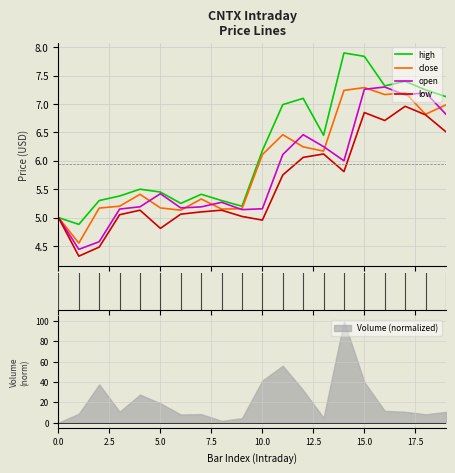

Reading left to right, extract all data points from this chart.

high: 5.0	4.9	5.3	5.4	5.5	5.5	5.2	5.4	5.3	5.2	6.2	7.0	7.1	6.5	7.9	7.8	7.3	7.4	7.2	7.1
close: 5.0	4.5	5.2	5.2	5.4	5.2	5.1	5.3	5.2	5.2	6.1	6.5	6.2	6.2	7.2	7.3	7.2	7.2	6.8	7.0
open: 5.0	4.4	4.6	5.2	5.2	5.4	5.2	5.2	5.3	5.1	5.2	6.1	6.5	6.2	6.0	7.3	7.3	7.2	7.2	6.8
low: 5.0	4.3	4.5	5.0	5.1	4.8	5.1	5.1	5.1	5.0	5.0	5.8	6.1	6.1	5.8	6.8	6.7	7.0	6.8	6.5